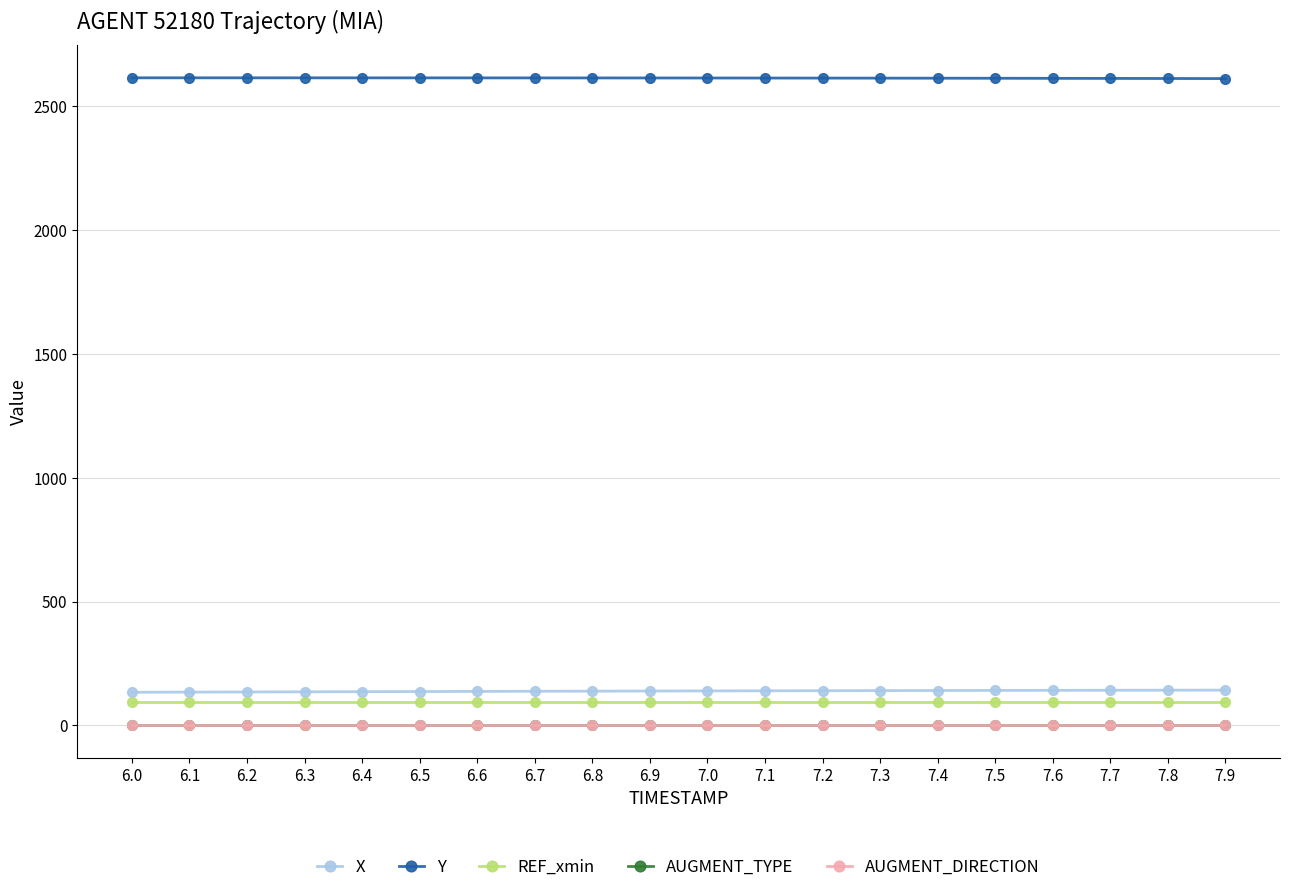

At how many categories does at least one series exceed 672?

20